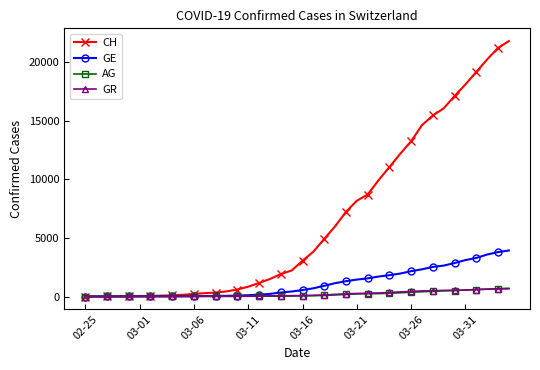

Which series has the largest total across all categories?

CH